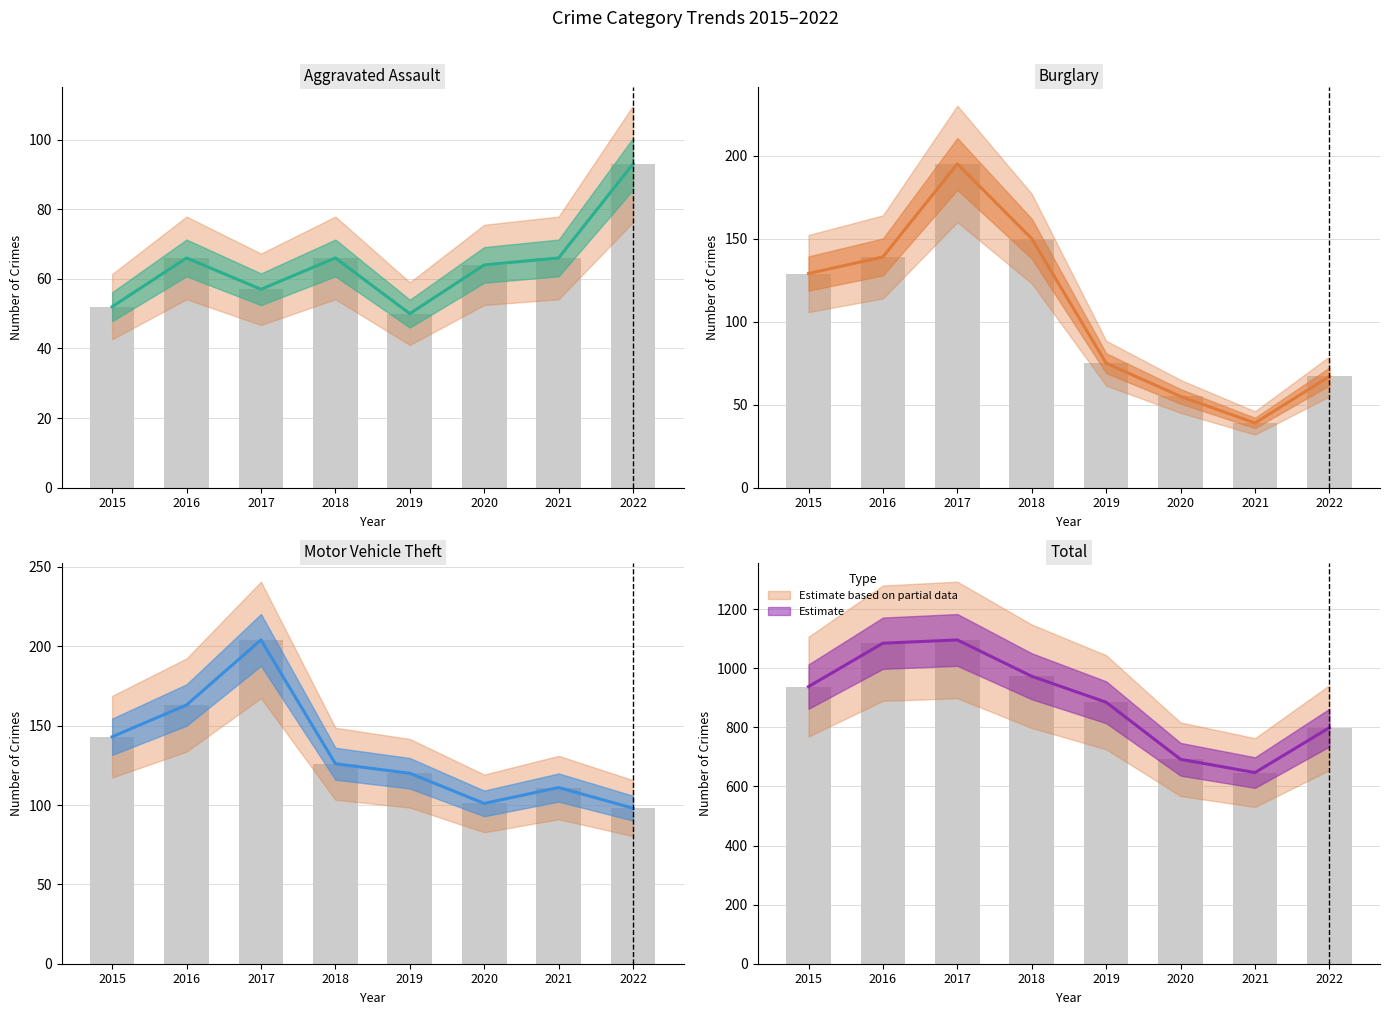

What value does the Total series have at 2015, to the nearest 10?

940